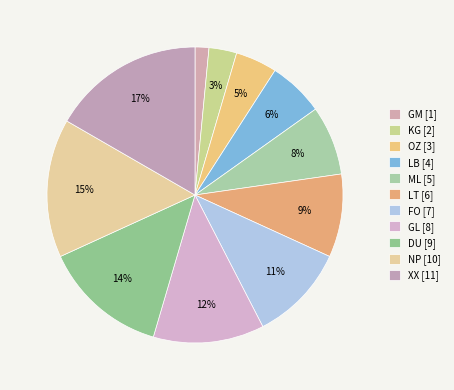

How many slices are in this pie chart?

11